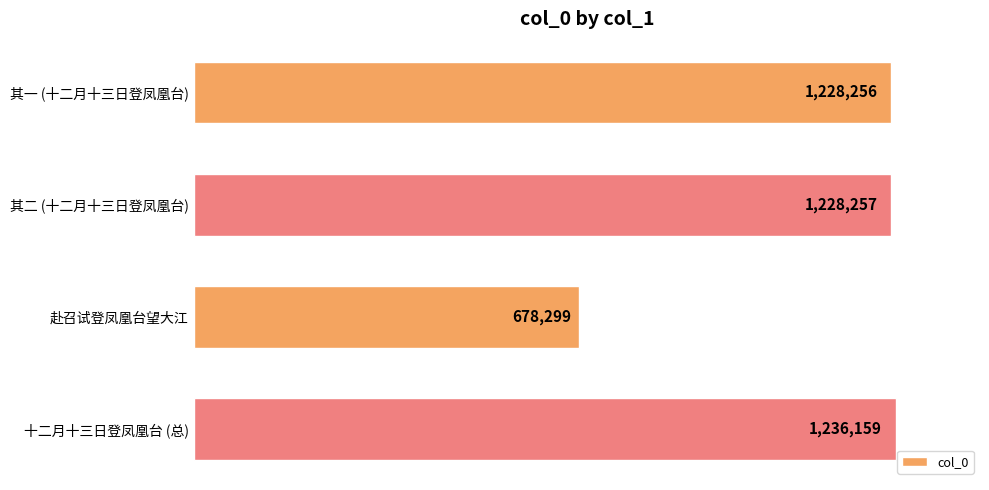

Which label corresponds to the smallest value in the chart?

赴召试登凤凰台望大江